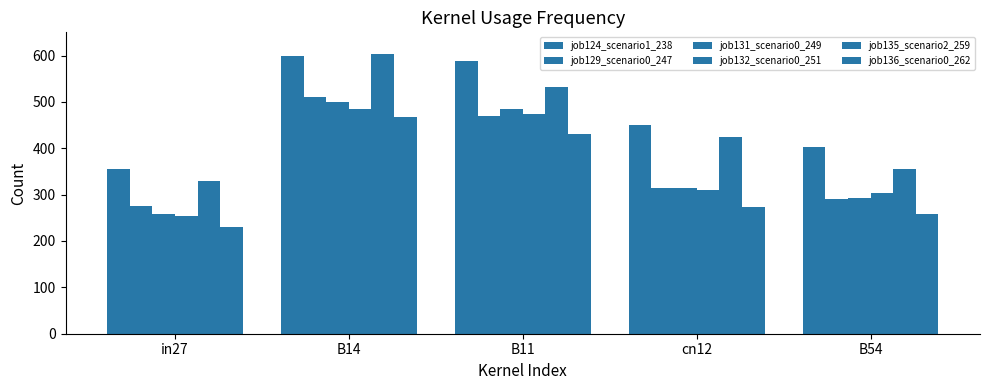

At which label is job132_scenario0_251 closest to 369?

cn12